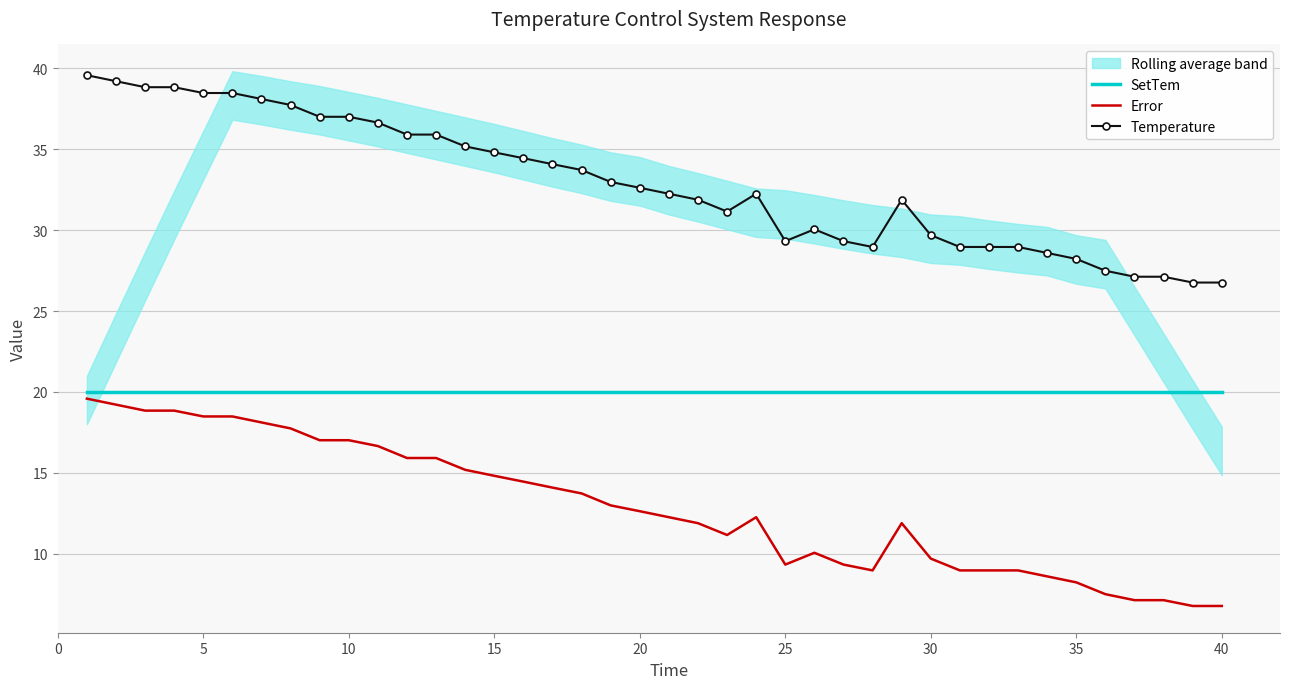

True or false: SetTem and Error intersect in this chart.

False